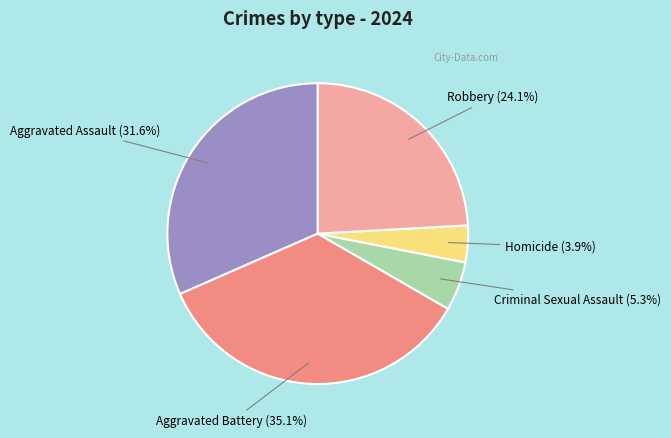

Count the number of slices in the pie.

5